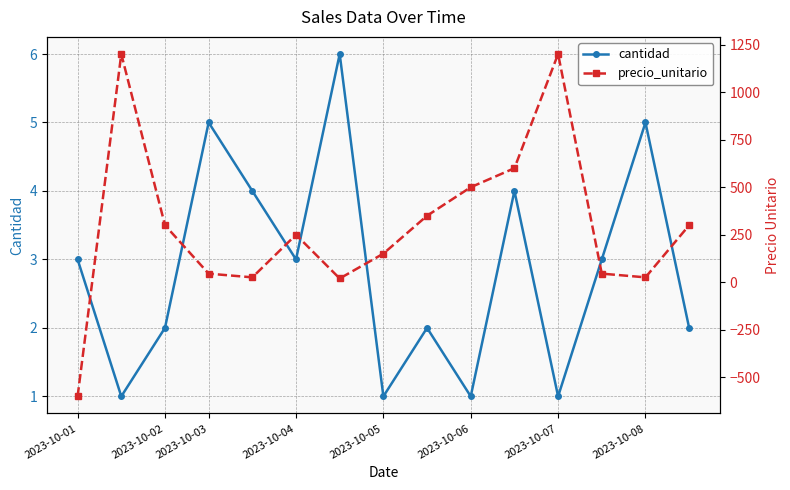

What is the maximum value for precio_unitario?

1200.5